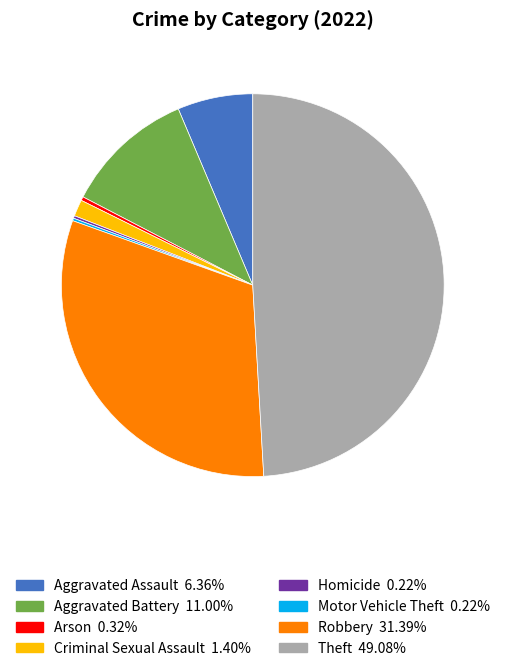

Is the sum of Aggravated Battery 11.00% and Theft 49.08% greater than half?

Yes